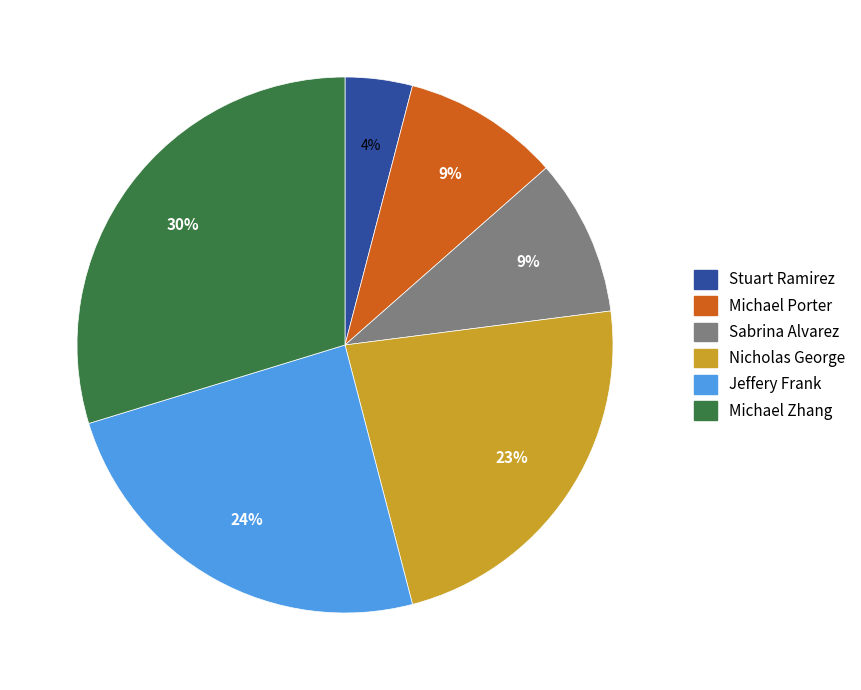

To the nearest percent, what is the combined percentage of Nicholas George and Jeffery Frank?

47%